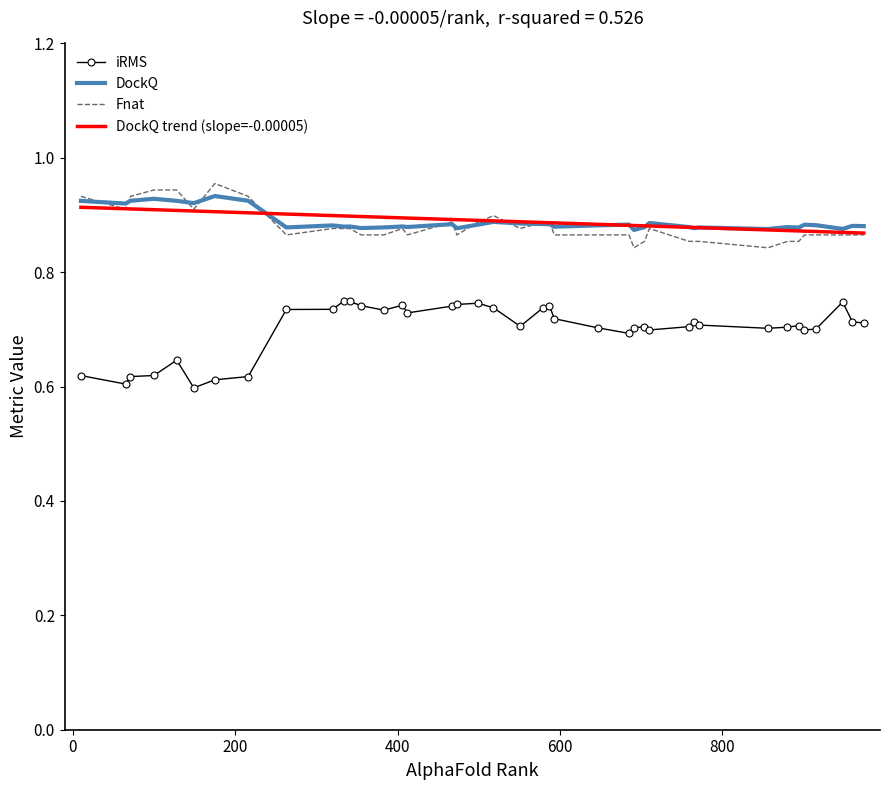

True or false: DockQ and iRMS intersect in this chart.

False